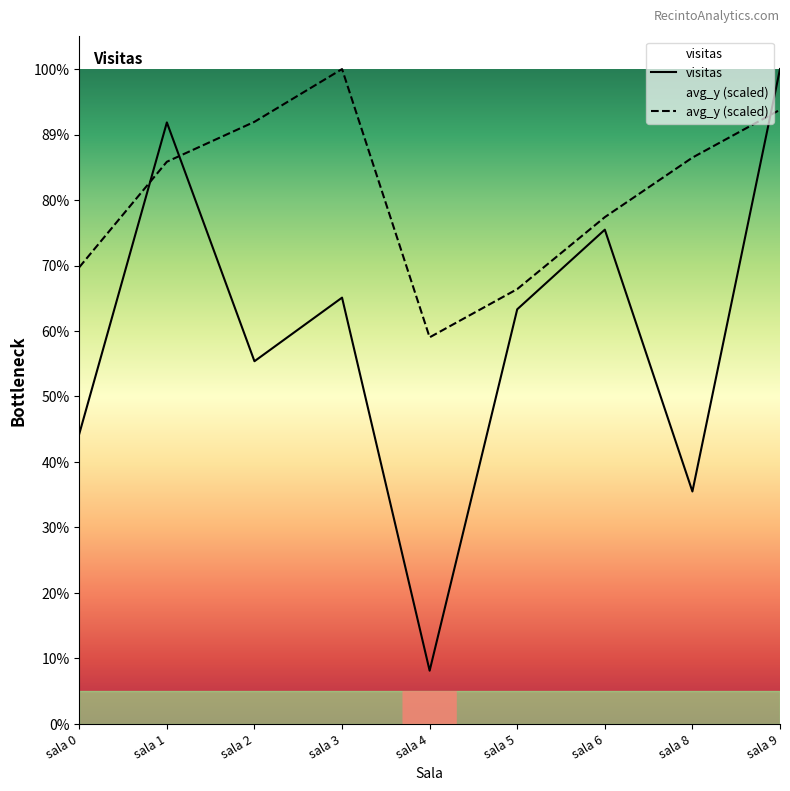

What is the difference between the highest and lowest values at sala 4?

241397.9